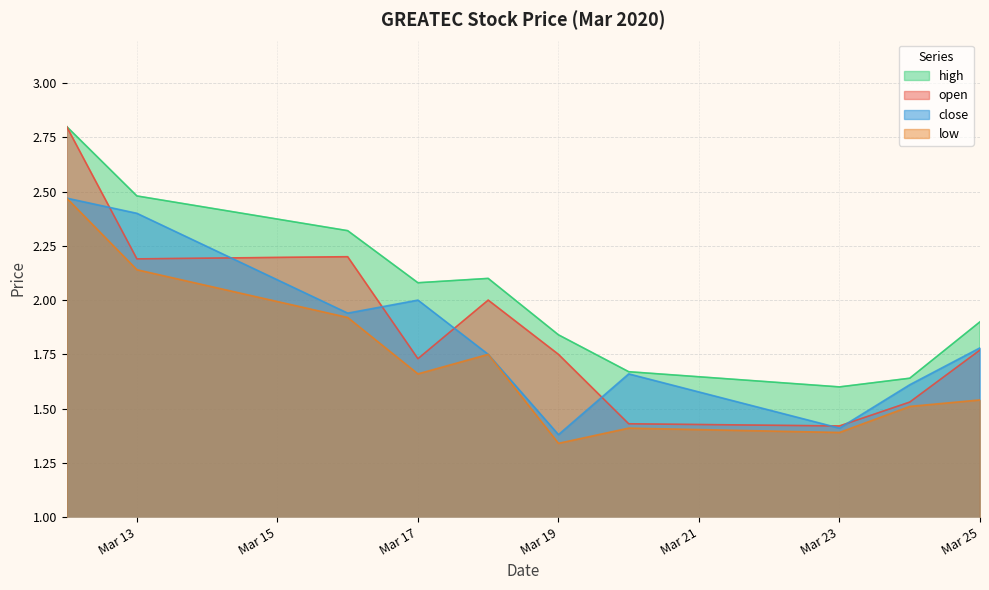

The value of close at Mar 19 is 2.5. True or false?

False